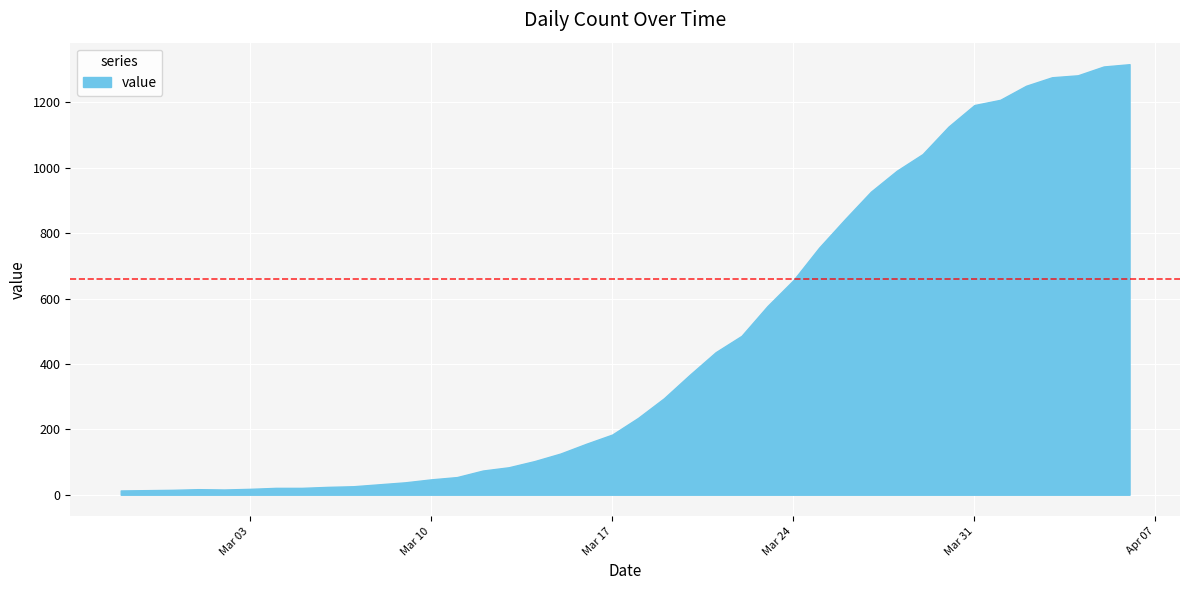

What is the greatest value displayed?

1317